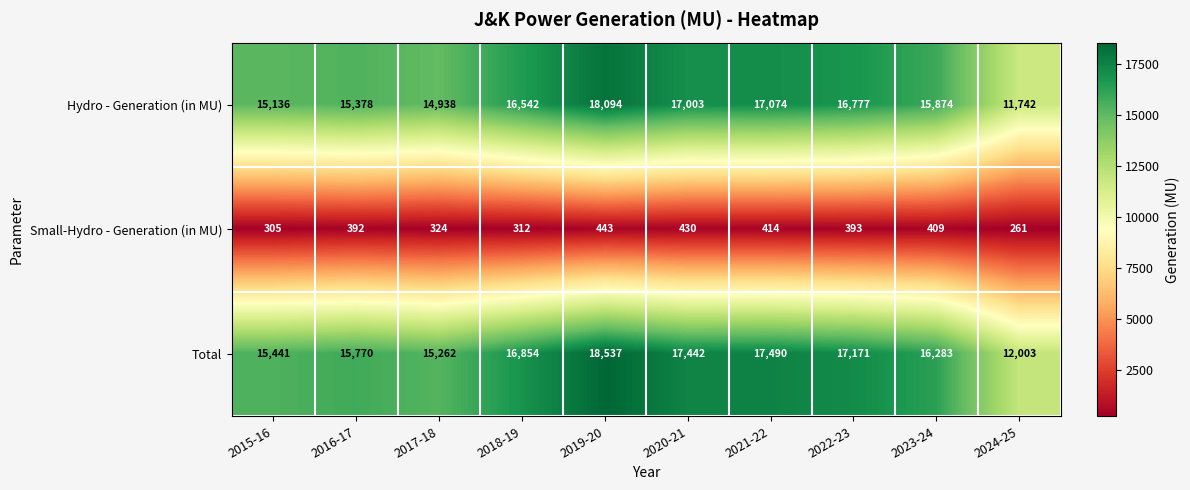

The value of Hydro - Generation (in MU) at 2023-24 is 10555. True or false?

False